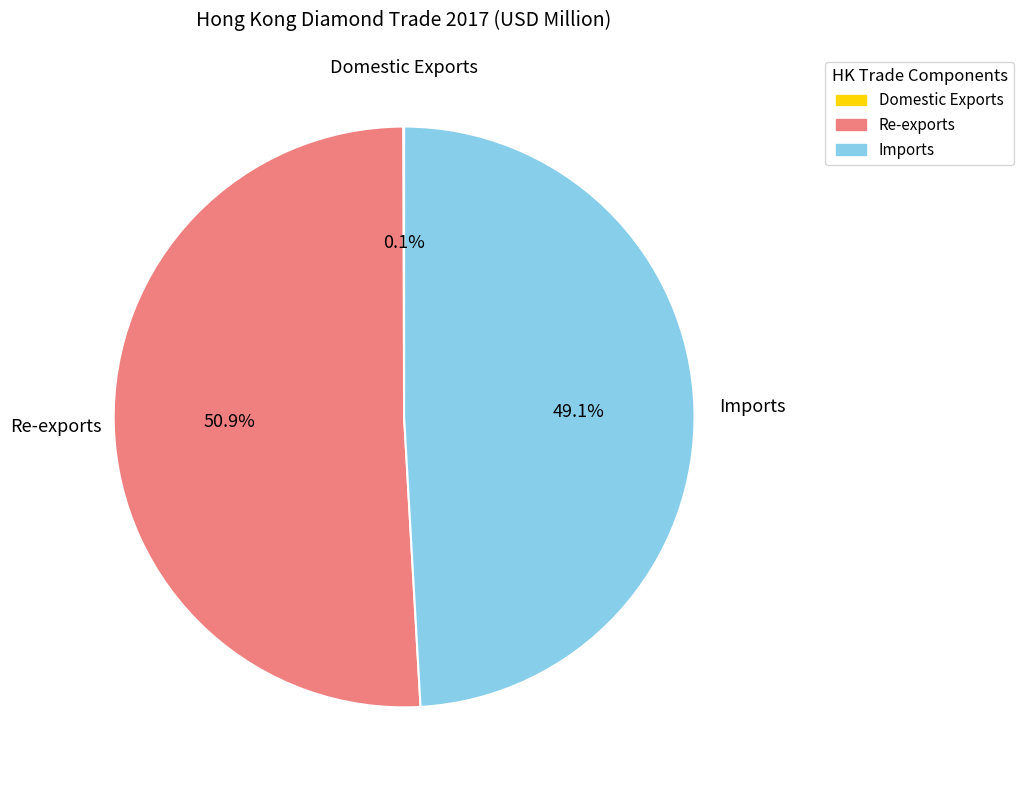

Combined, do Imports and Re-exports account for over 50%?

Yes